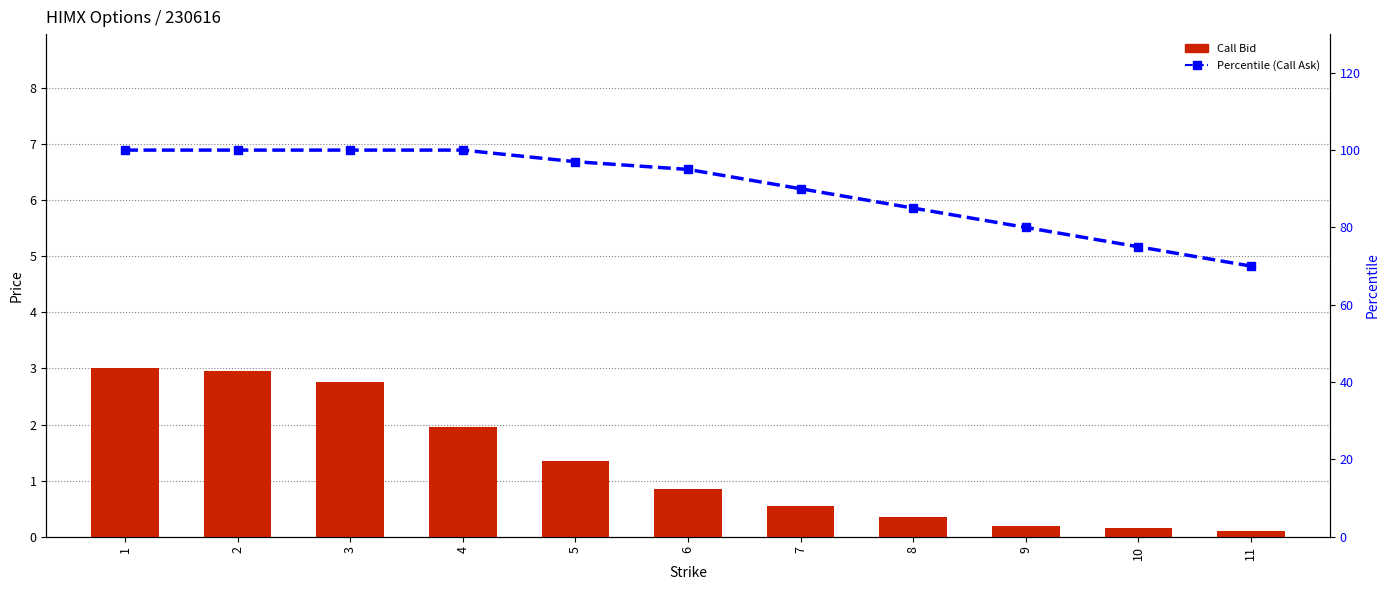

True or false: Call Bid has a value of 0.2 at 9.

True